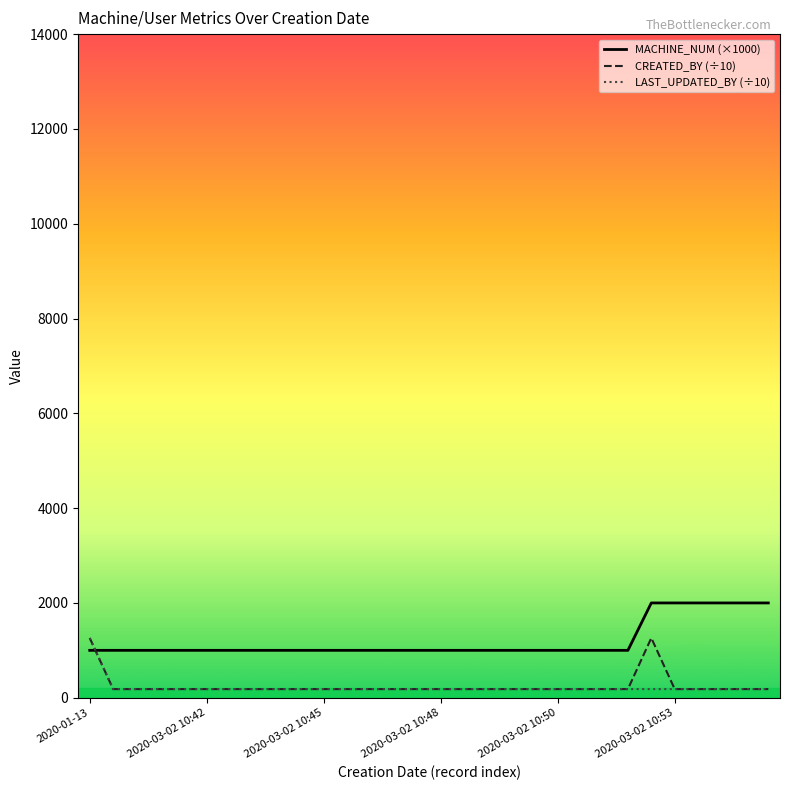

What is the highest value of the MACHINE_NUM (×1000) series?

2000.0